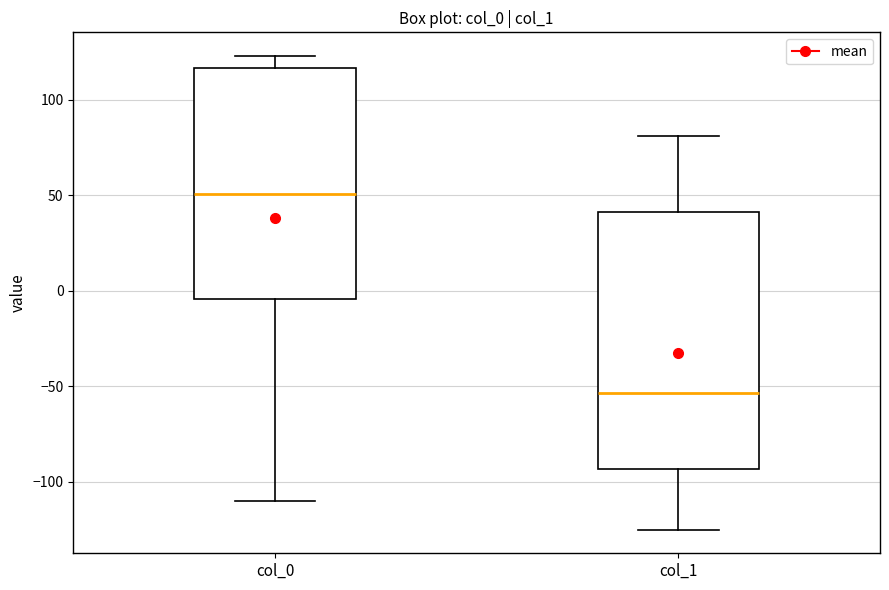

Which box is the tallest, from its lower edge to its upper edge?

col_1